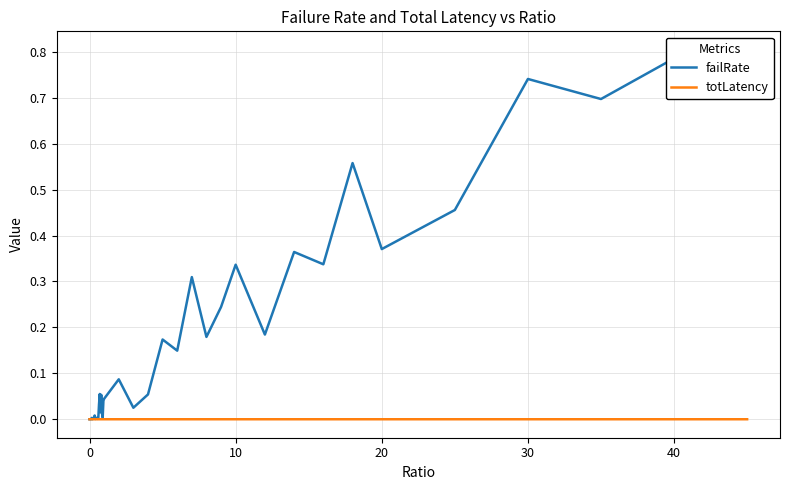

Which series has the largest total across all categories?

failRate